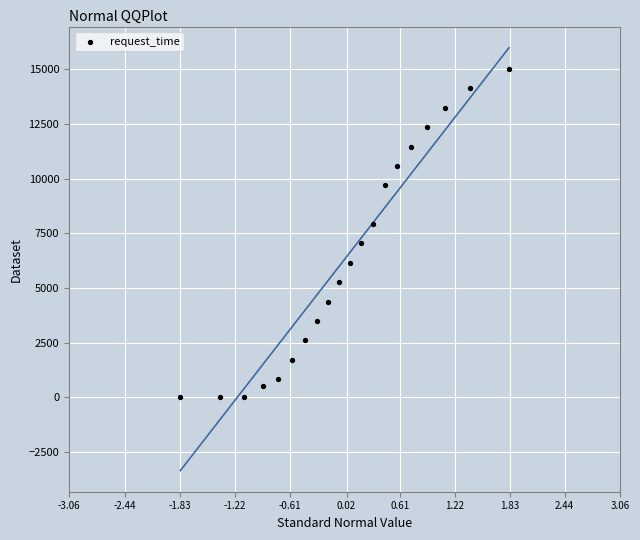

What is the range of Y values (max minus min)?

15006